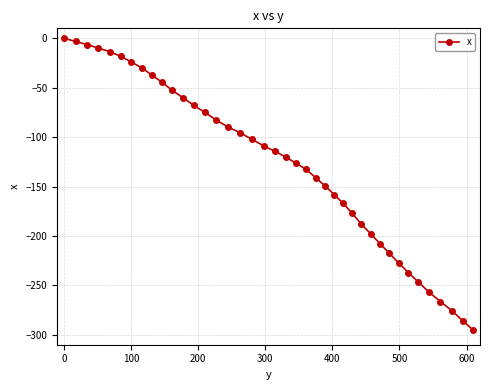

How many distinct data groups are displayed?

1